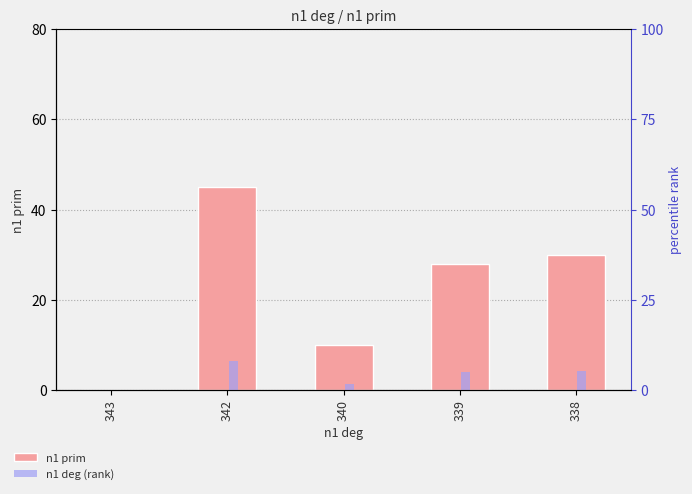

Where does the n1 prim series first go above 28?

342